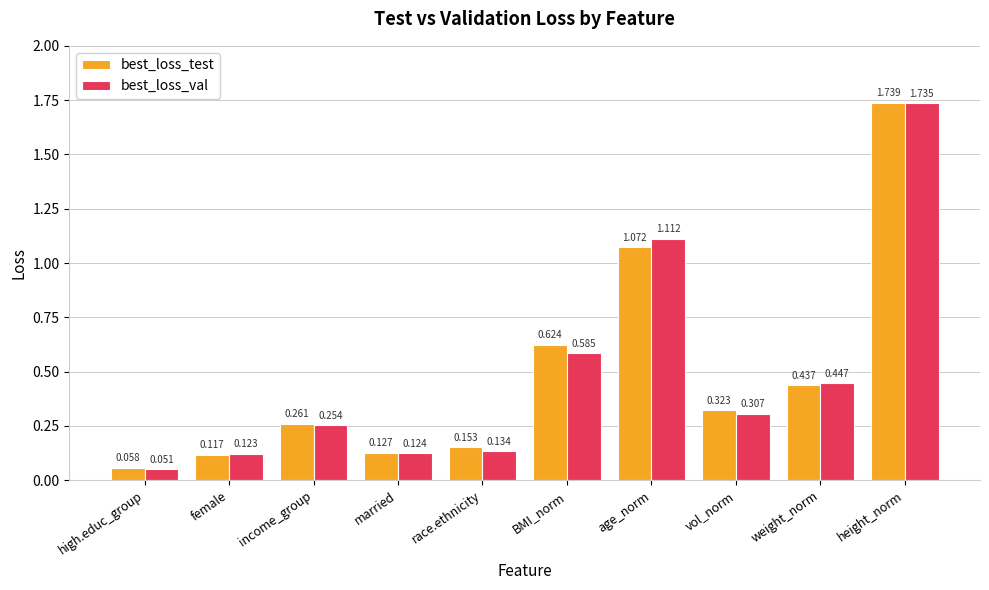

At which category does the chart reach its peak across all series?

height_norm